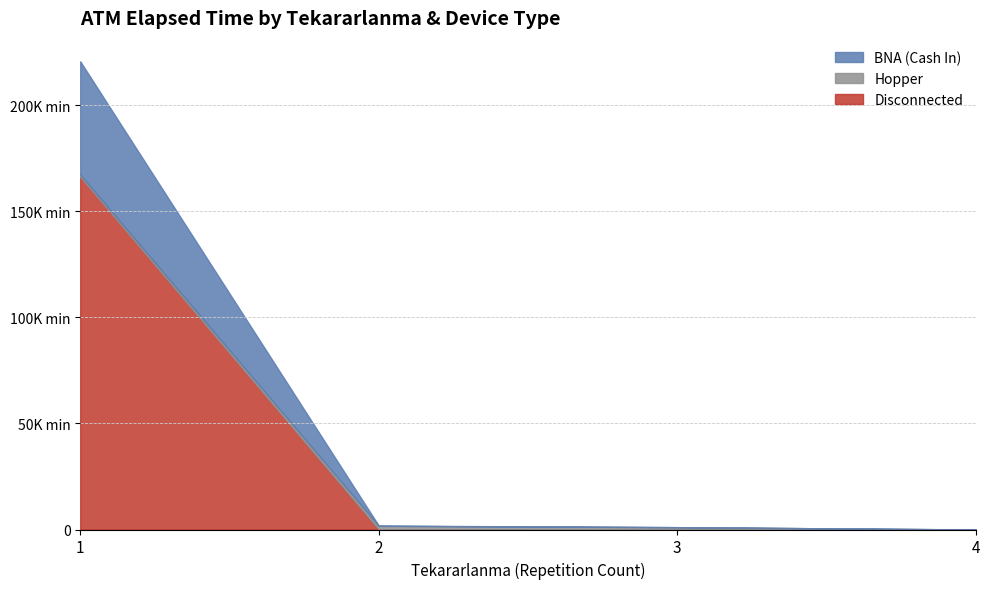

Which label corresponds to the smallest value in the chart?

4